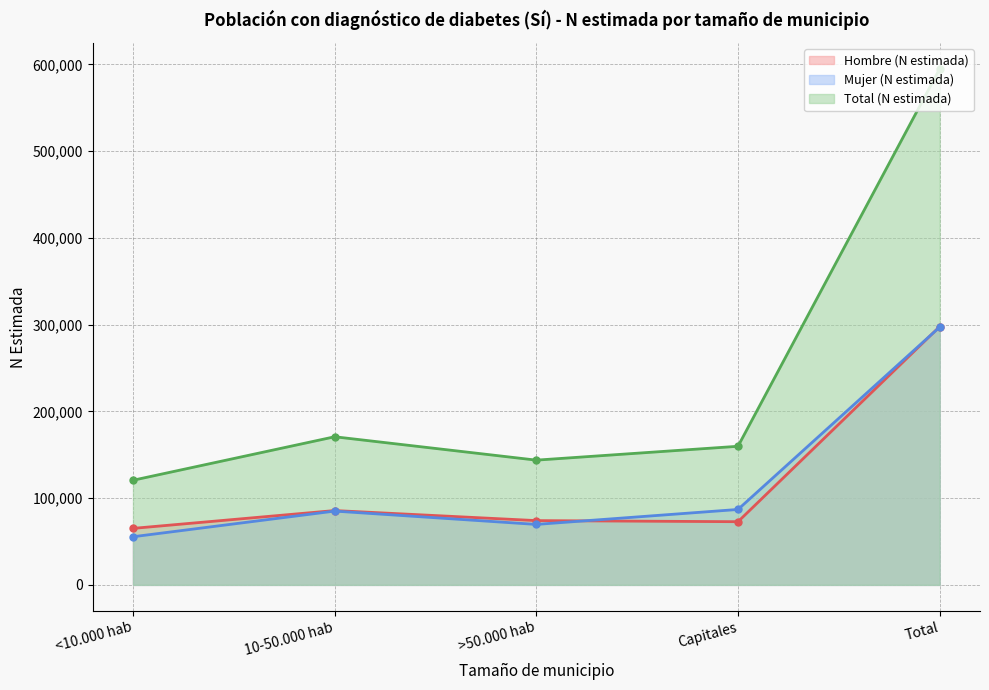

What is the total value across all series at 10-50.000 hab?

341484